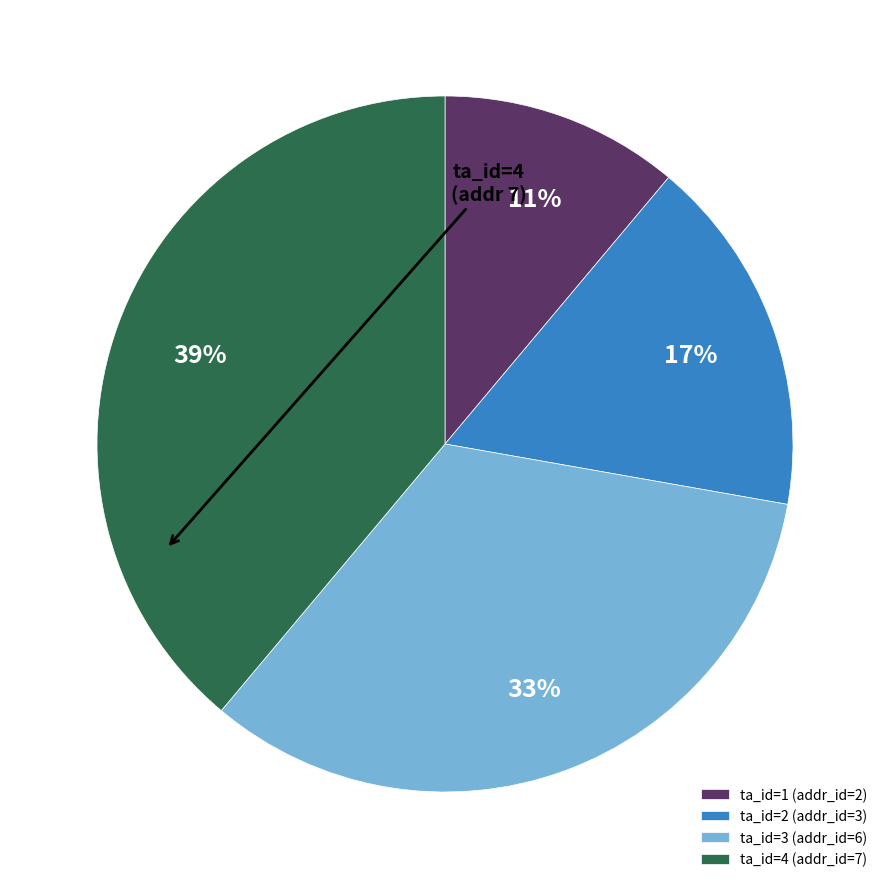

Is the sum of ta_id=4 (addr_id=7) and ta_id=3 (addr_id=6) greater than half?

Yes